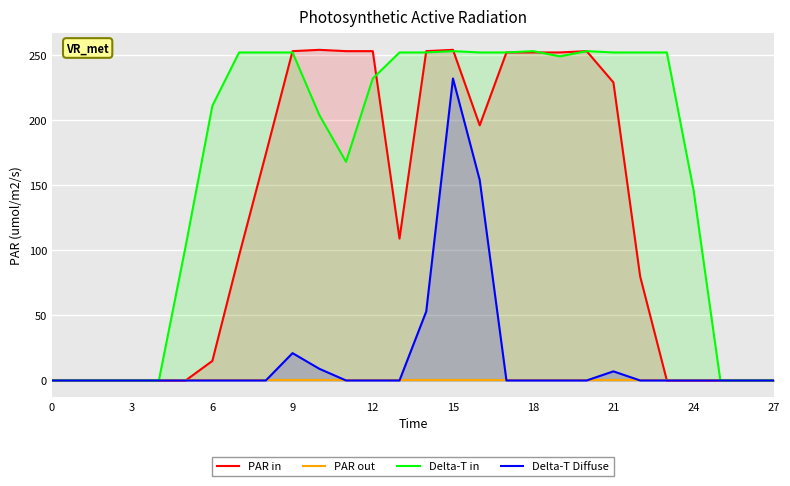

Which series has the widest spread of values?

PAR in